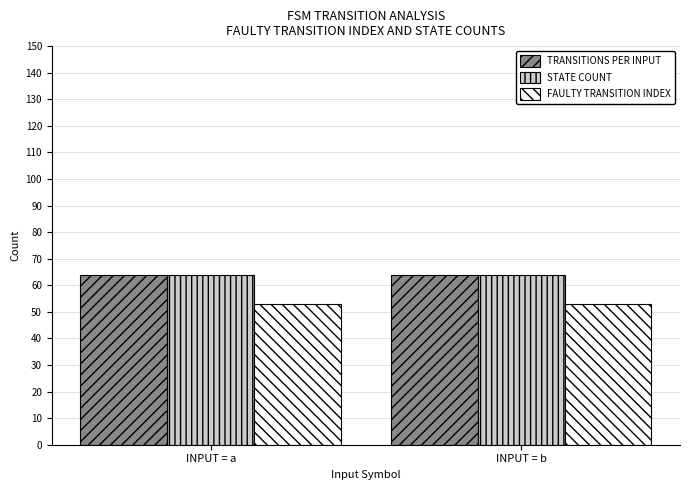

What is the total value across all series at INPUT = b?

181